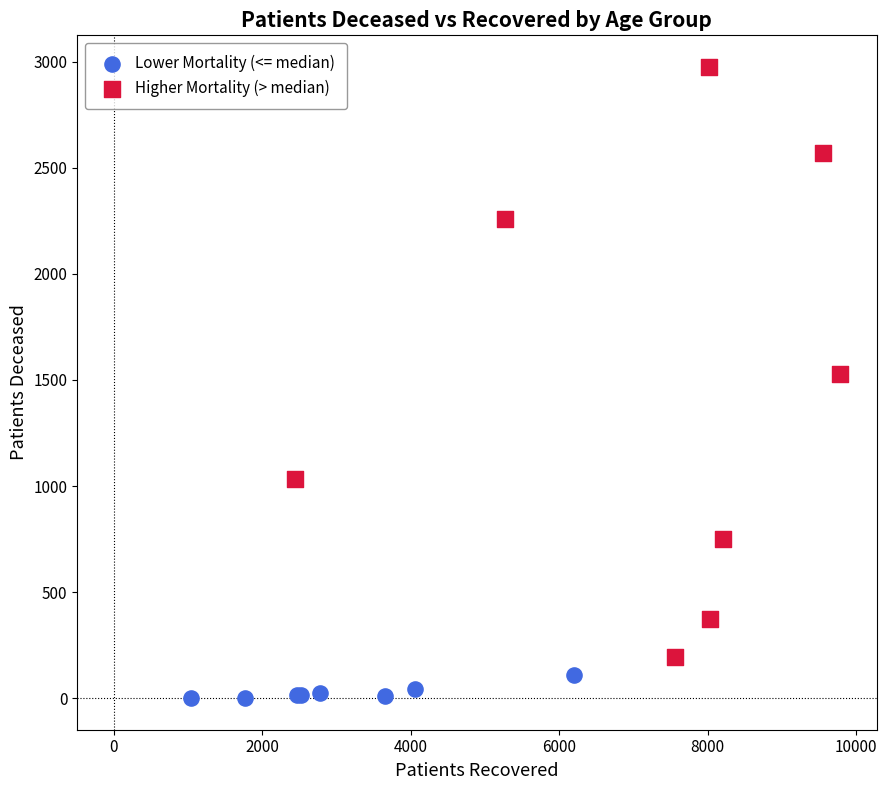

Which series has the largest Y range (max minus min)?

Higher Mortality (> median)